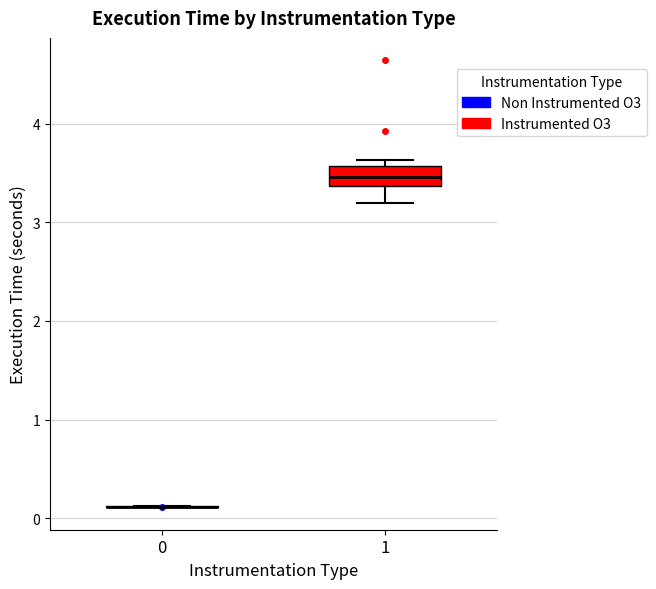

Reading left to right, transcribe this box plot: for each box, give where its median line is, the range the box spans, and where its two whiskers end, as read against the y-axis. The values are not printed on the chart, so give them approximately, as read against the axis.

0: box collapsed to a line at 0.1, whiskers 0.1 to 0.1
1: median 3.5, box 3.4 to 3.6, whiskers 3.2 to 3.6 (just above the box's upper edge)